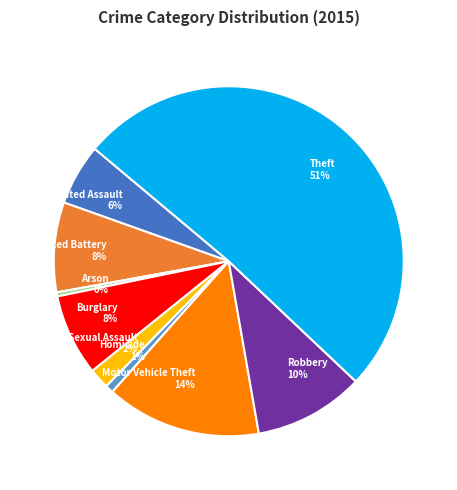

True or false: Homicide accounts for 11% of the total.

False